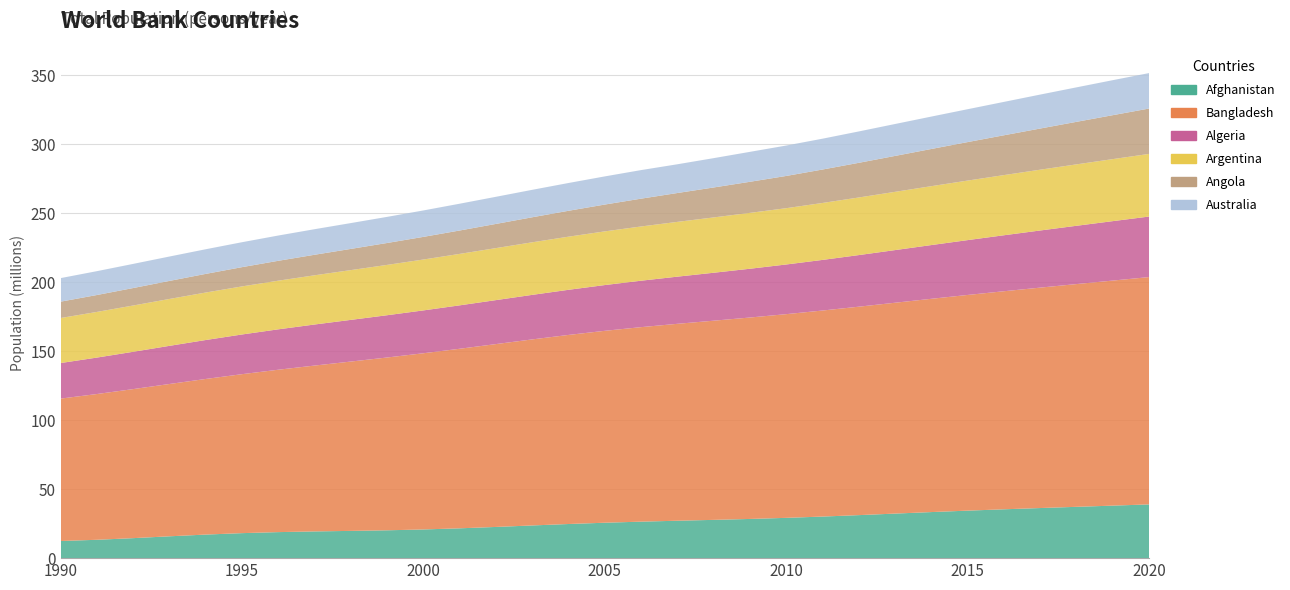

Reading left to right, extract all data points from this chart.

Afghanistan: 12412311	13299016	14485543	15816601	17075728	18110662	18853444	19357126	19737770	20170847	20779957	21606992	22600774	23680871	24726689	25654274	26433058	27100542	27722281	28394806	29185511	30117411	31161378	32269592	33370804	34413603	35383028	36296111	37171922	38041757	38928341
Bangladesh: 103171957	105599125	107983708	110350641	112737684	115169933	117649927	120160571	122682818	125189655	127657862	130088709	132478077	134791598	136986429	139035505	140921154	142660381	144304164	145924795	147575433	149273134	151005733	152761413	154517385	156256287	157977151	159685421	161376713	163046173	164689383
Algeria: 25758872	26400468	27028330	27635517	28213777	28757788	29266415	29742980	30192750	30623406	31042238	31451513	31855110	32264159	32692153	33149720	33641007	34166976	34730604	35333882	35977451	36661438	37383899	38140135	38923688	39728020	40551398	41389174	42228415	43053054	43851043
Argentina: 32618648	33079002	33529320	33970103	34402669	34828168	35246376	35657438	36063451	36467218	36870796	37275644	37681743	38087866	38491970	38892924	39289876	39684303	40080159	40482786	40788453	41261490	41733271	42202935	42669500	43131966	43590368	44044811	44494502	44938712	45376763
Angola: 11848385	12248901	12657361	13075044	13503753	13945205	14400722	14871572	15359600	15866871	16395477	16945753	17519418	18121477	18758138	19433604	20149905	20905360	21695636	22514275	23356247	24220660	25107925	26015786	26941773	27884380	28842482	29816769	30809787	31825299	32866268
Australia: 17065100	17284000	17495000	17667000	17855000	18072000	18311000	18517000	18711000	18926000	19153000	19413000	19651400	19895400	20127400	20394800	20697900	20827600	21249200	21691700	22031750	22340024	22733465	23128129	23475686	23815995	24190907	24601860	24982688	25365745	25687041